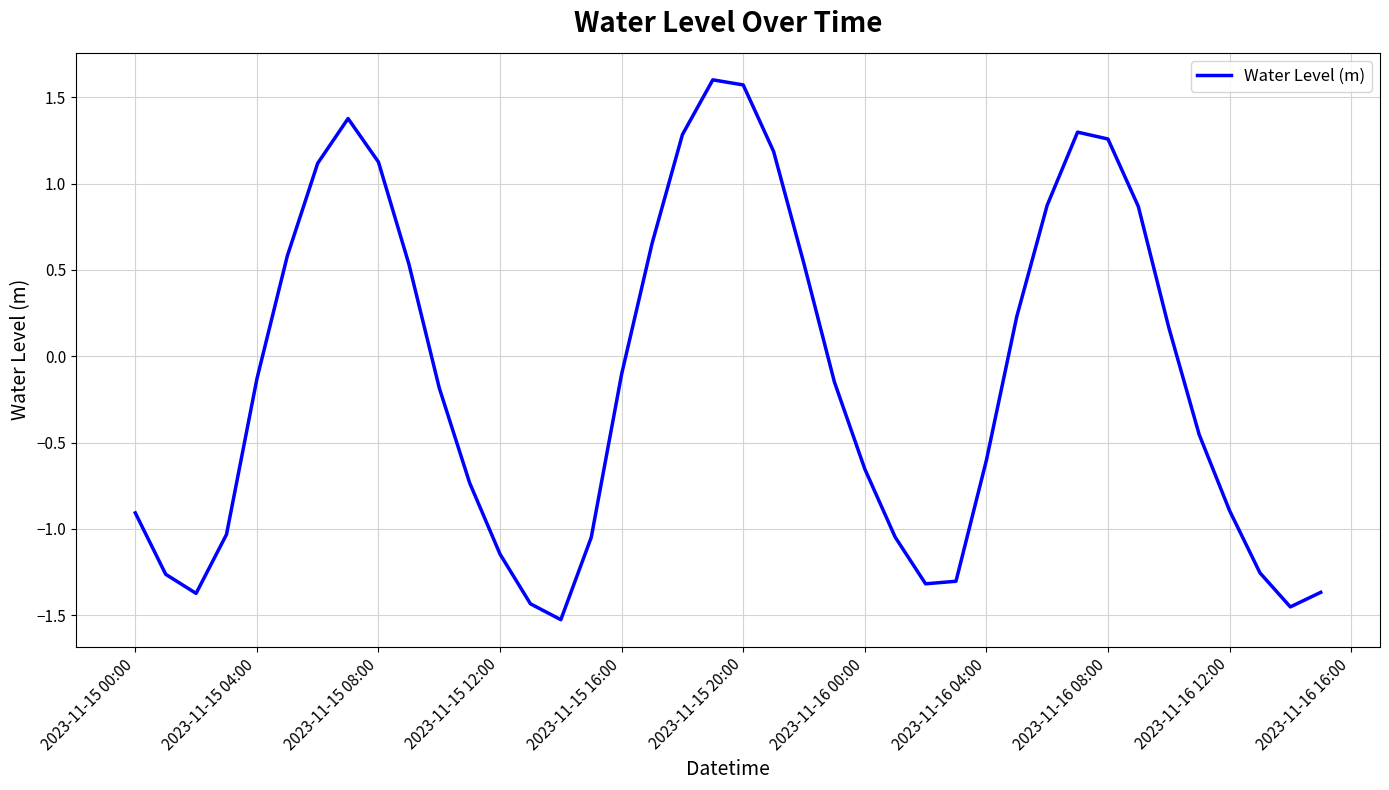

True or false: there are more than 1 points higher than both neighbors.

True